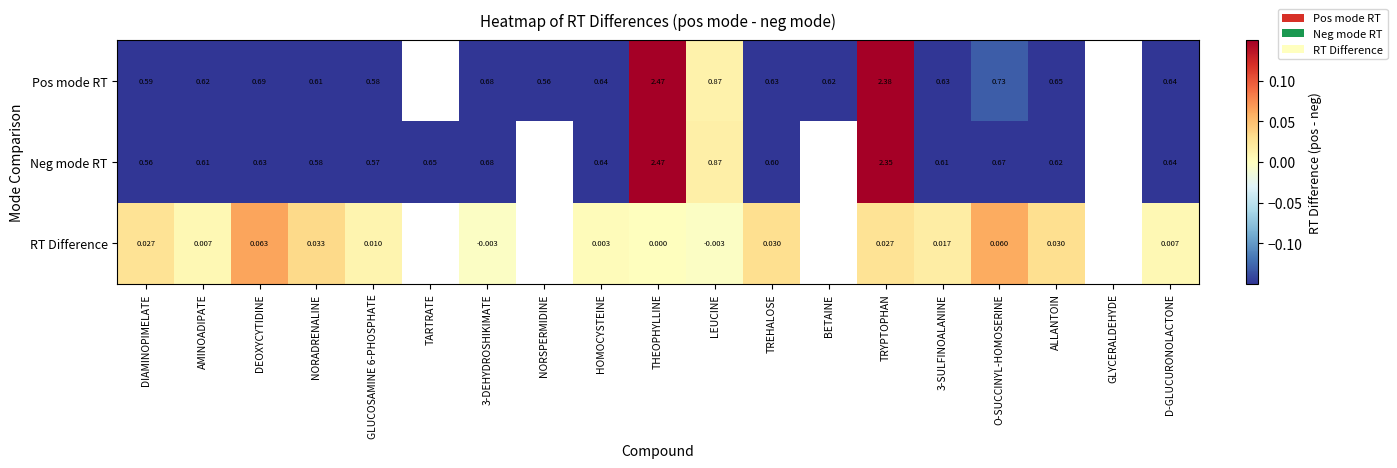

Which series changed the most between THEOPHYLLINE and 3-SULFINOALANINE?

Neg mode RT